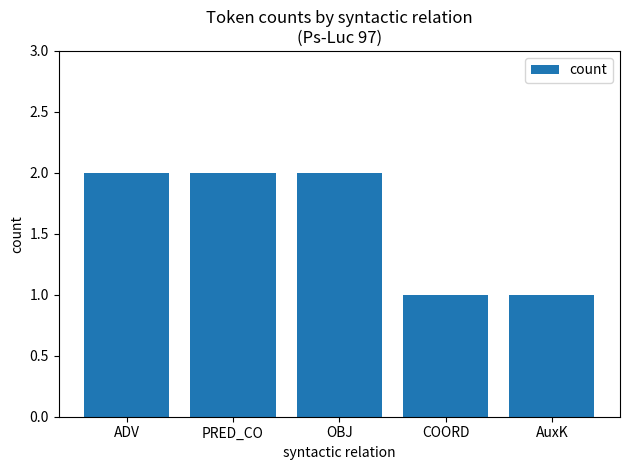

What is the sum of all values?

8